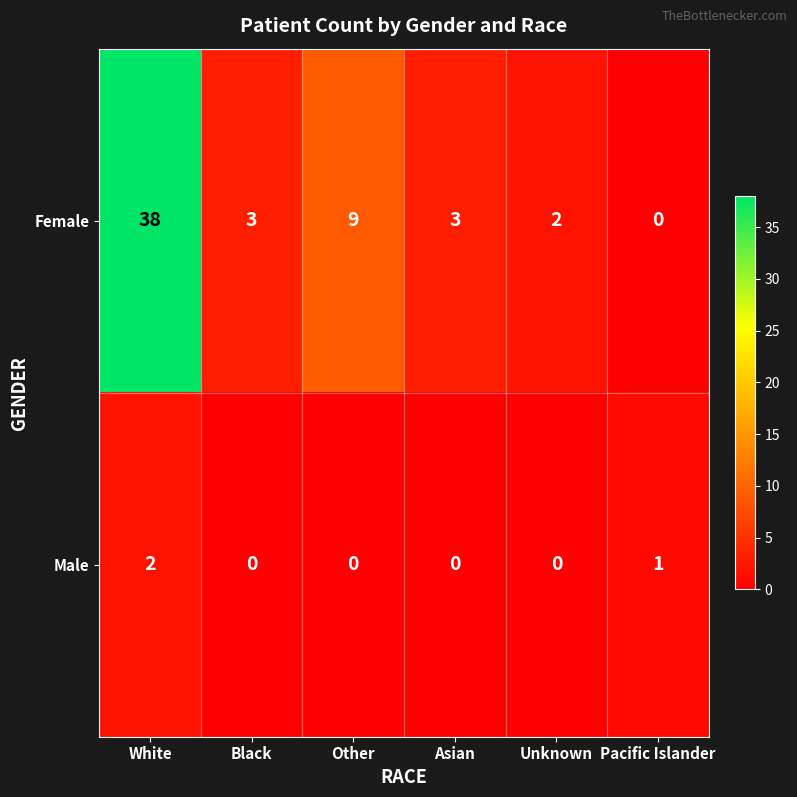

Reading left to right, what are all the values shown in this chart?

Female: 38	3	9	3	2	0
Male: 2	0	0	0	0	1